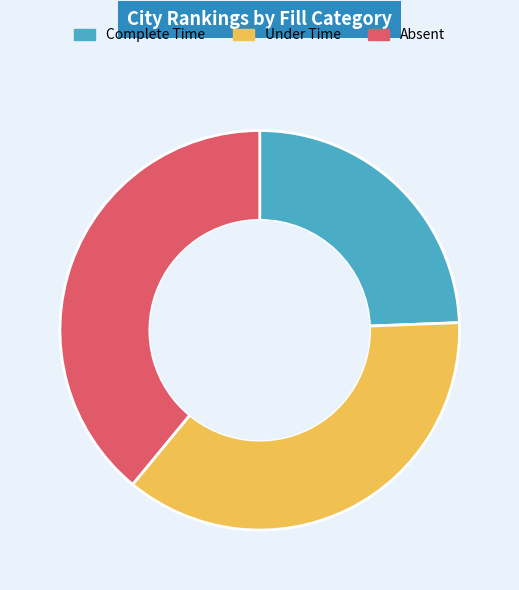

Count the number of slices in the pie.

3